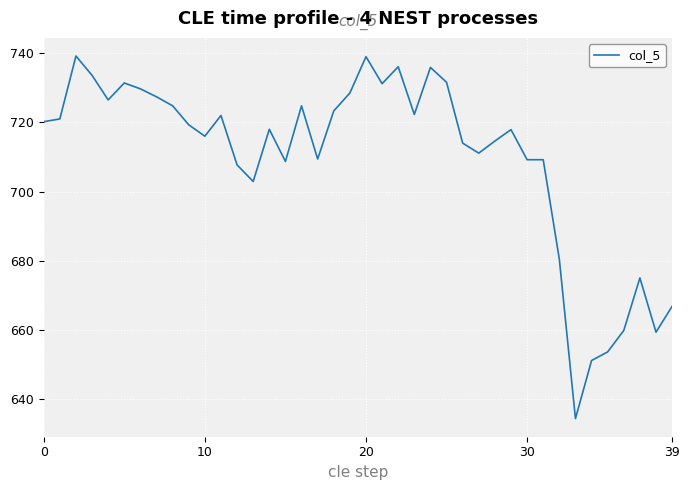

What is the smallest value displayed?

634.3